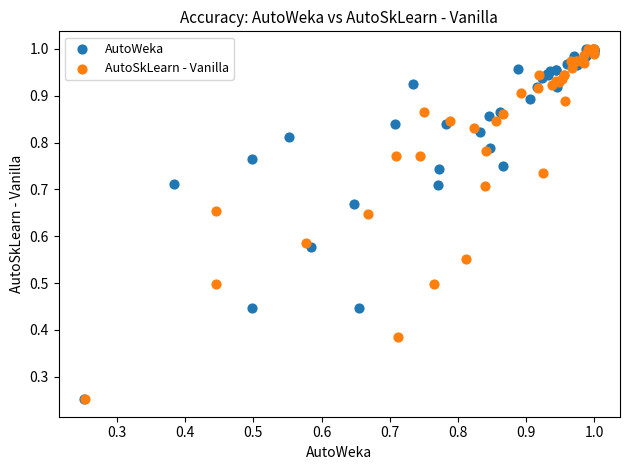

Which series has the largest Y range (max minus min)?

AutoSkLearn - Vanilla